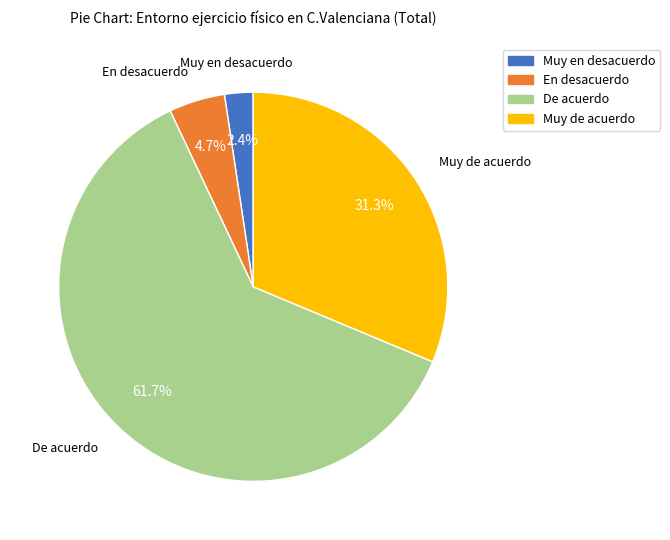

To the nearest percent, what portion does Muy en desacuerdo represent?

2%